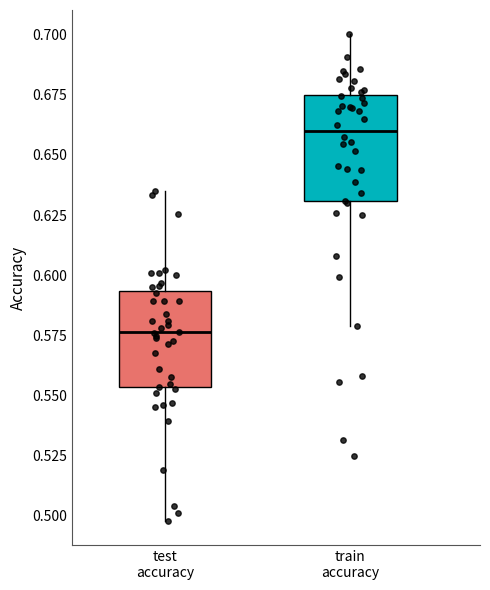

Where does the lower whisker of the box for test accuracy end on the y-axis? The values are not printed on the chart, so give them approximately, as read against the axis.

0.500